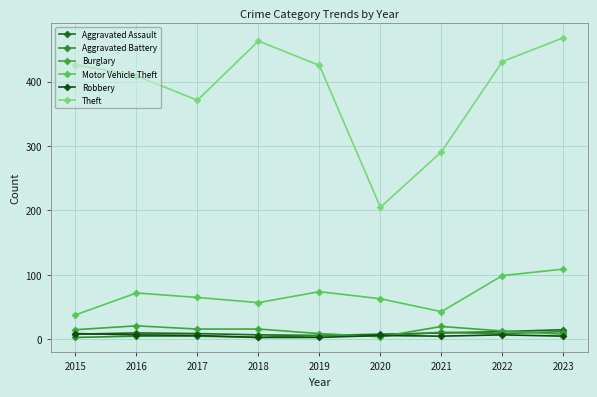

What is the difference between the maximum and minimum values in the Burglary series?

17